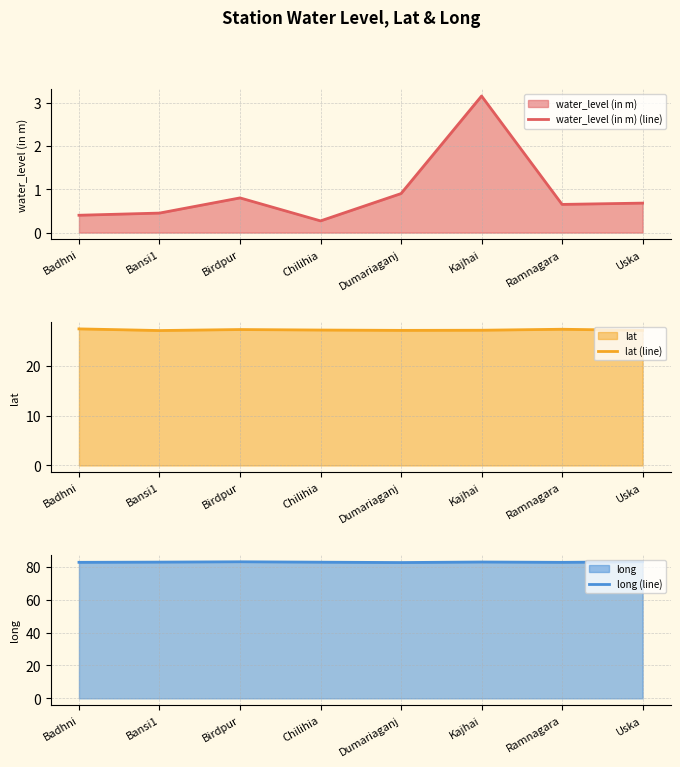

Rank the series by their maximum value, from highest to lowest.

long (line), lat (line), water_level (in m) (line)